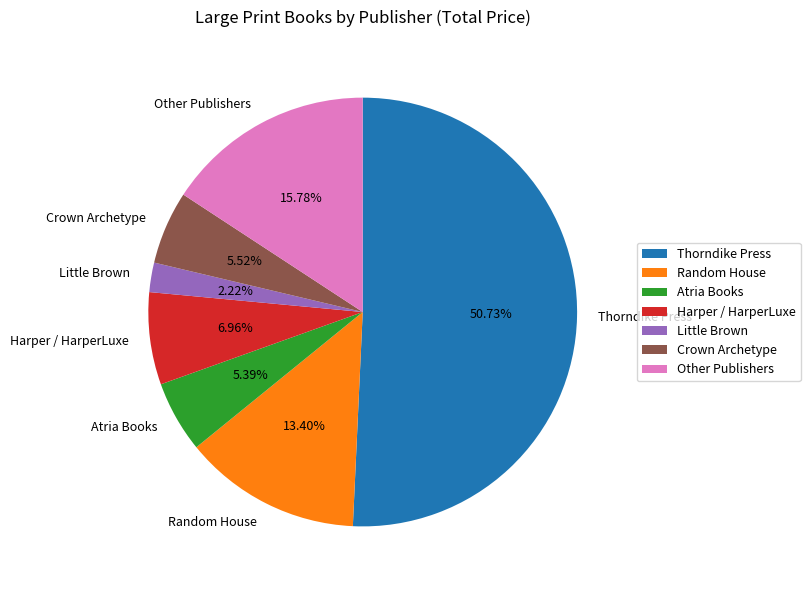

To the nearest percent, what is the difference between the largest and smallest slice percentages?

49%